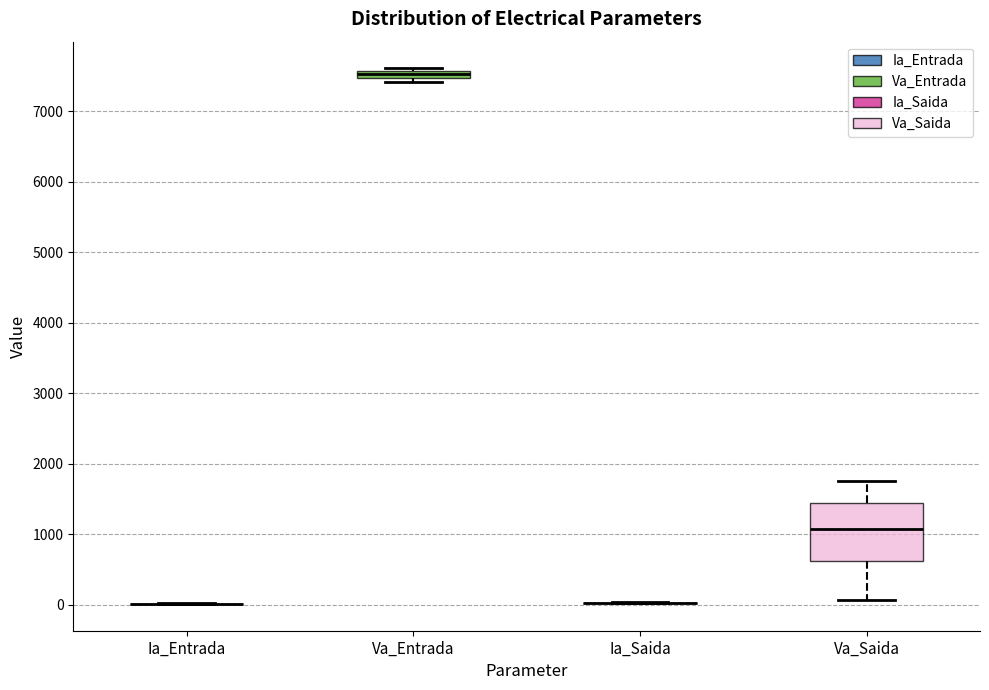

Which box is the tallest, from its lower edge to its upper edge?

Va_Saida